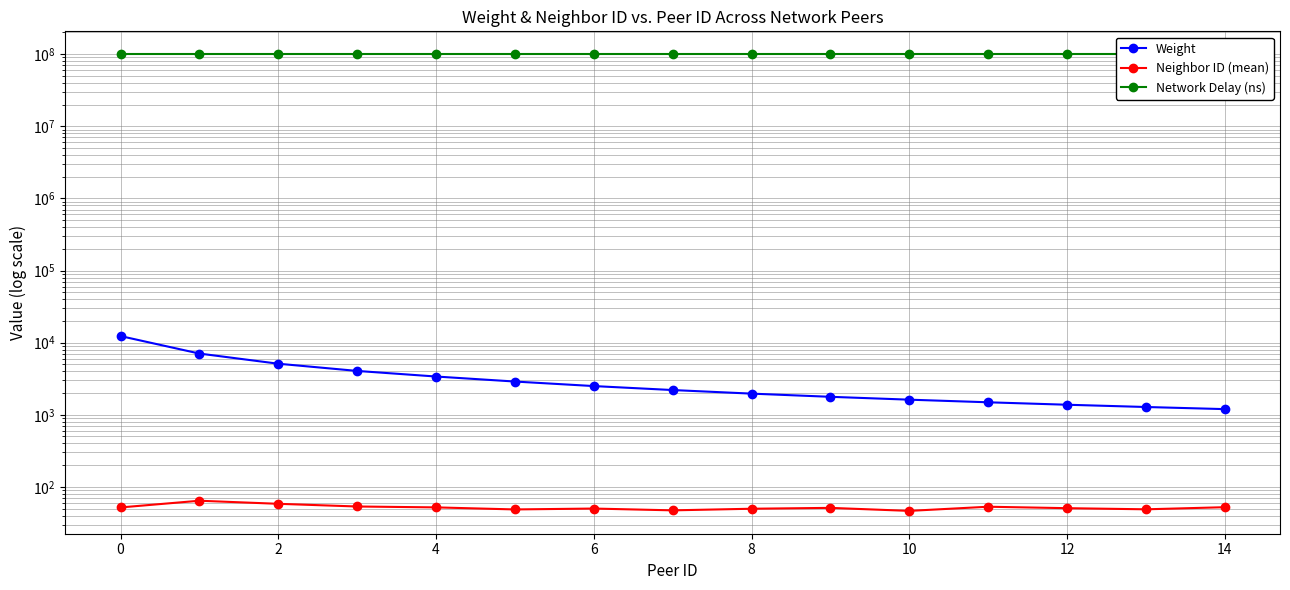

What is the label of the 3rd point from the right?

12